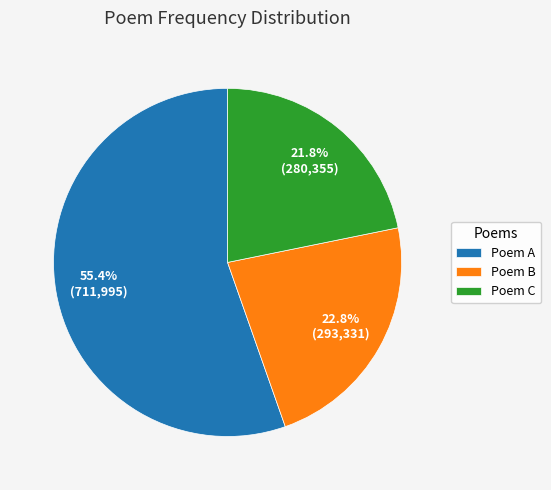

Combined, do Poem C and Poem B account for over 50%?

No